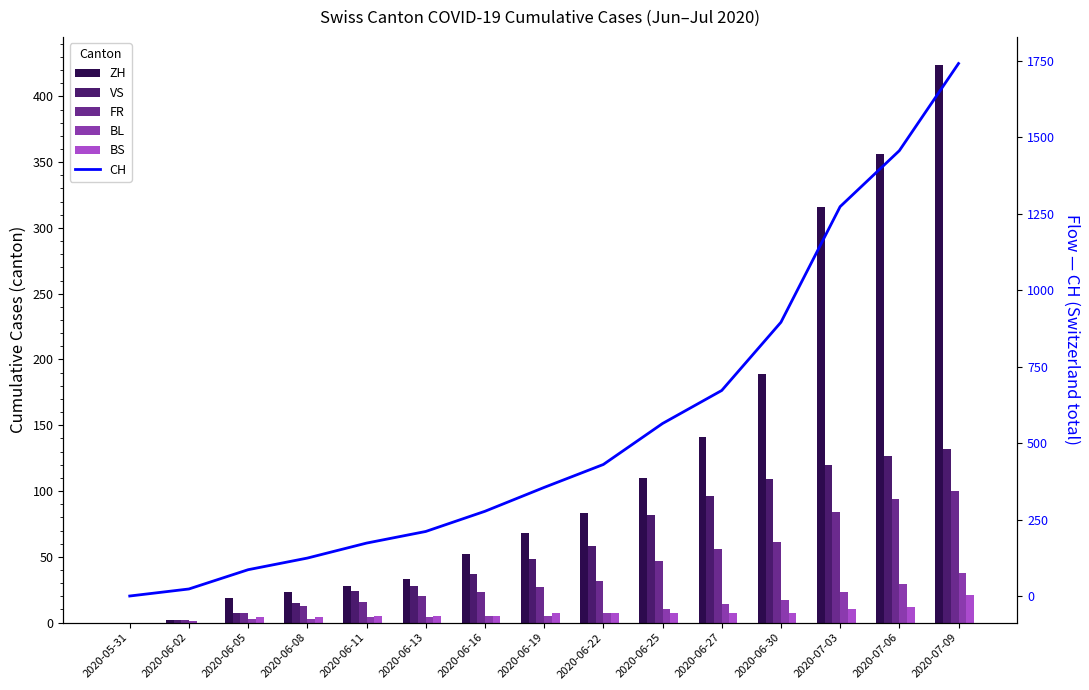

The ZH series shows 222 at 2020-05-31. True or false?

False